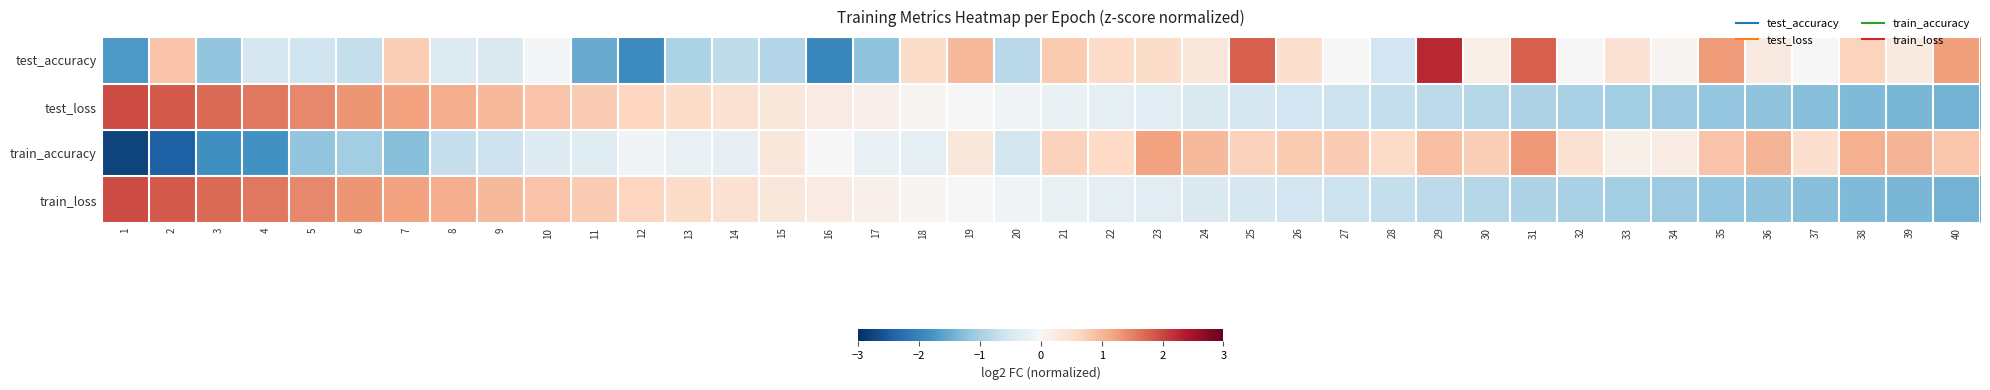

What is the total value across all series at 35?

-0.2